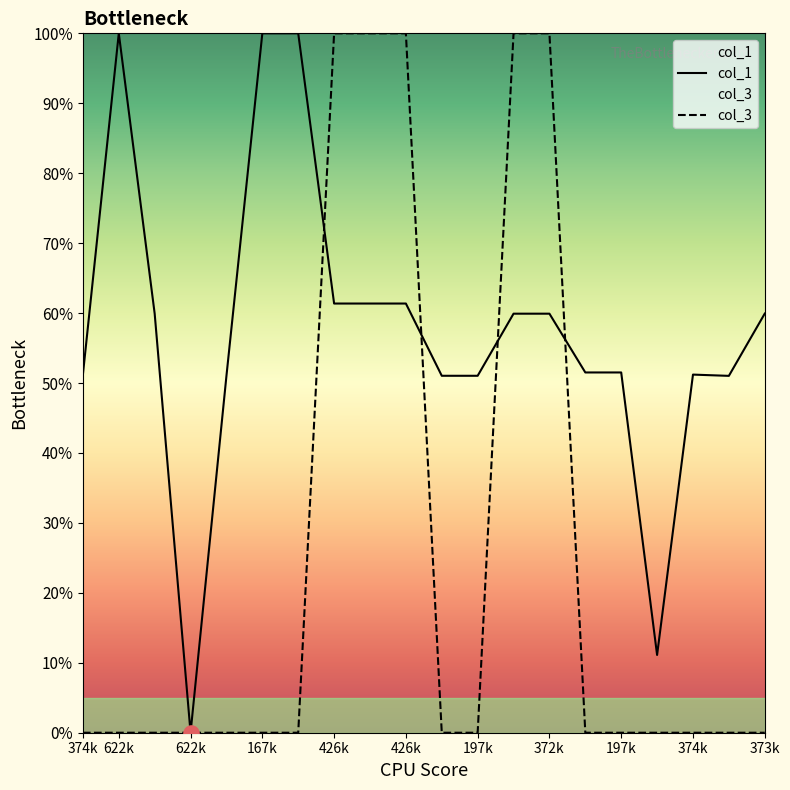

Which series has the largest Y range (max minus min)?

col_1